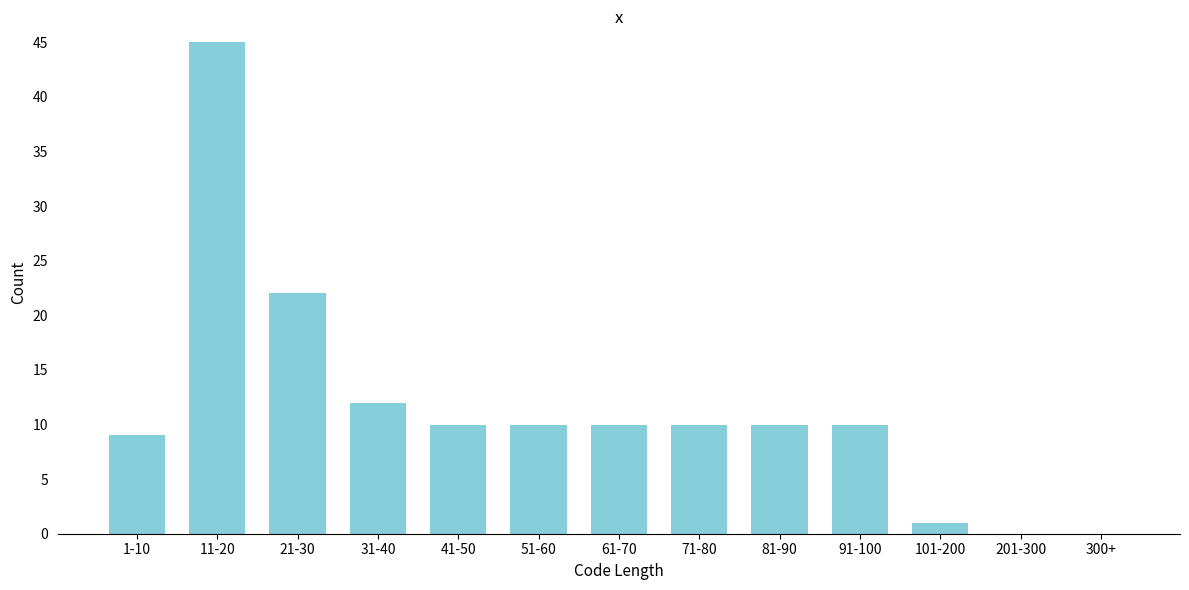

Reading left to right, what are all the values shown in this chart?

1-10=9	11-20=45	21-30=22	31-40=12	41-50=10	51-60=10	61-70=10	71-80=10	81-90=10	91-100=10	101-200=1	201-300=0	300+=0